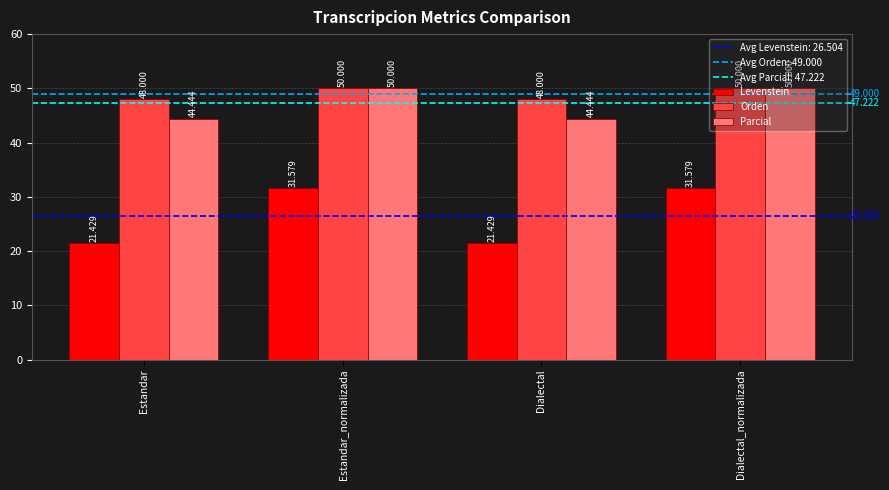

Are the bars horizontal?

No